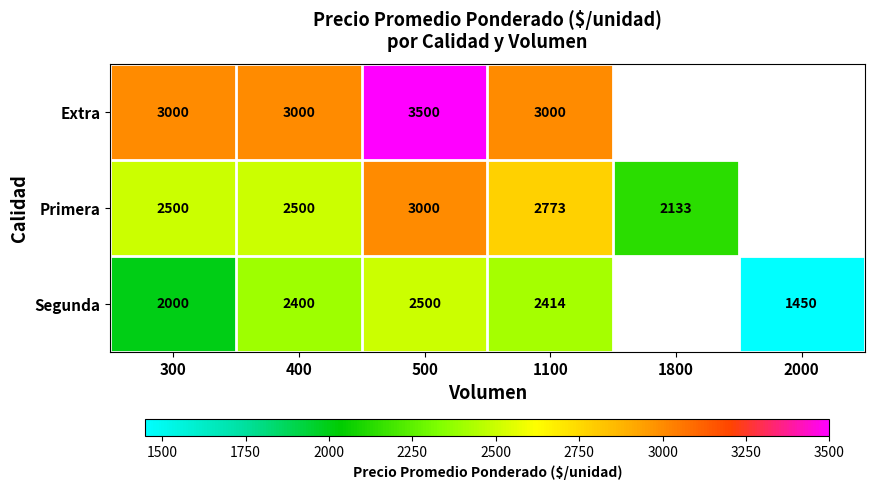

What is the difference between the Extra values at 1100 and 500?

500